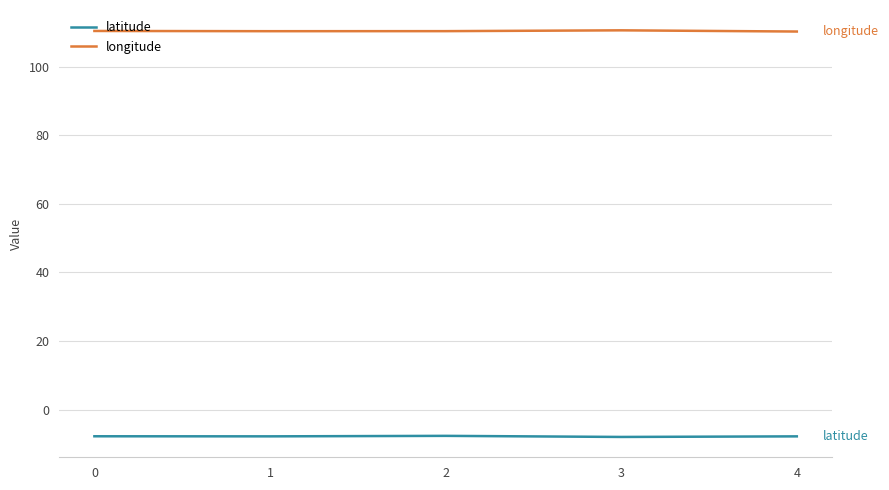

True or false: latitude and longitude intersect in this chart.

False